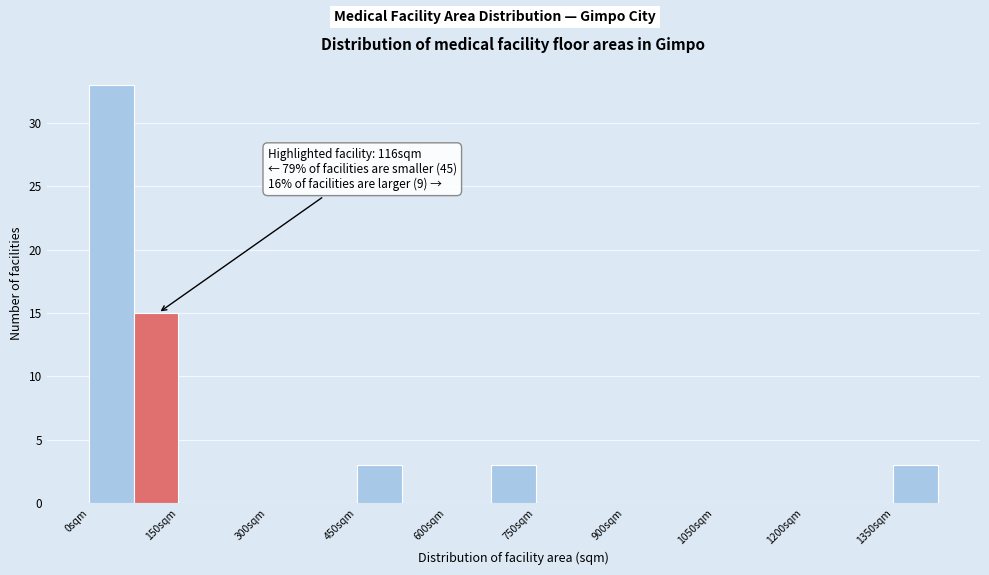

Around what value on the x-axis is the tallest bar? Give the approximate position of its centre, as read against the axis.

40